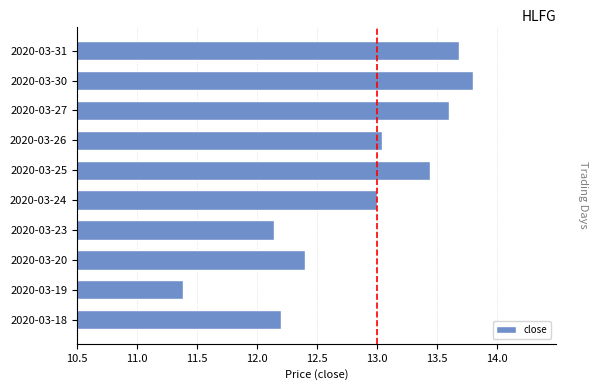

What is the change in value from 2020-03-18 to 2020-03-24?

+0.8